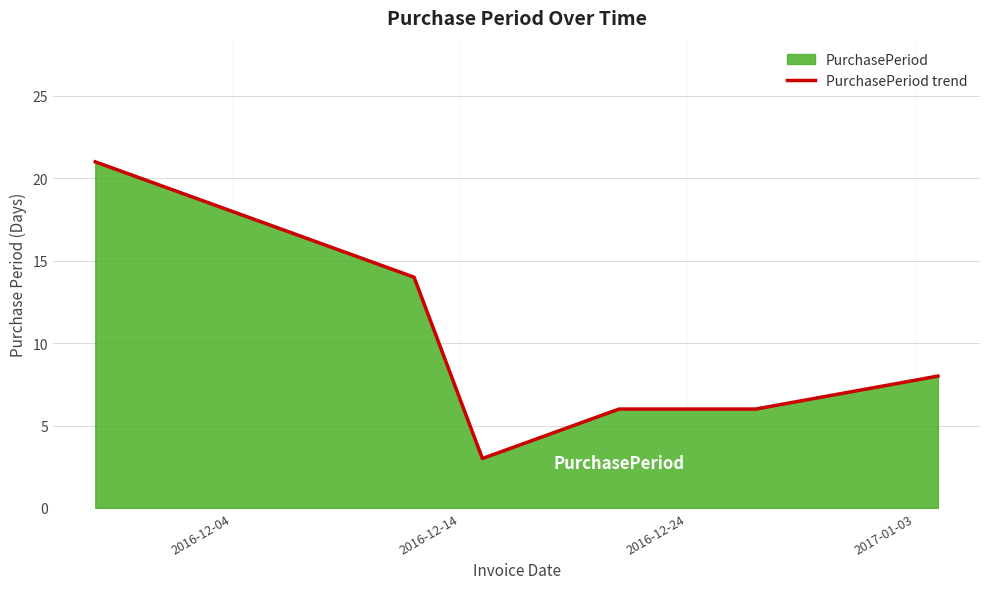

What is the minimum value shown in the chart?

3